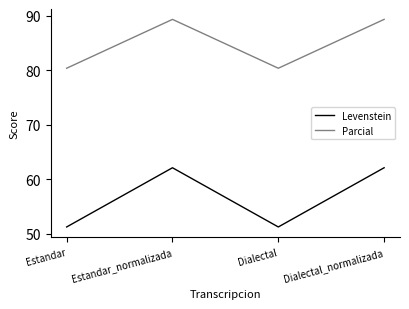

The Levenstein series shows 51.2 at Estandar. True or false?

True